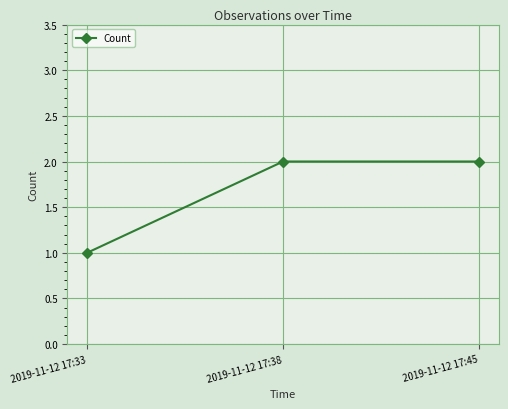

What is the ratio of the value at 2019-11-12 17:33 to the value at 2019-11-12 17:45?

0.5